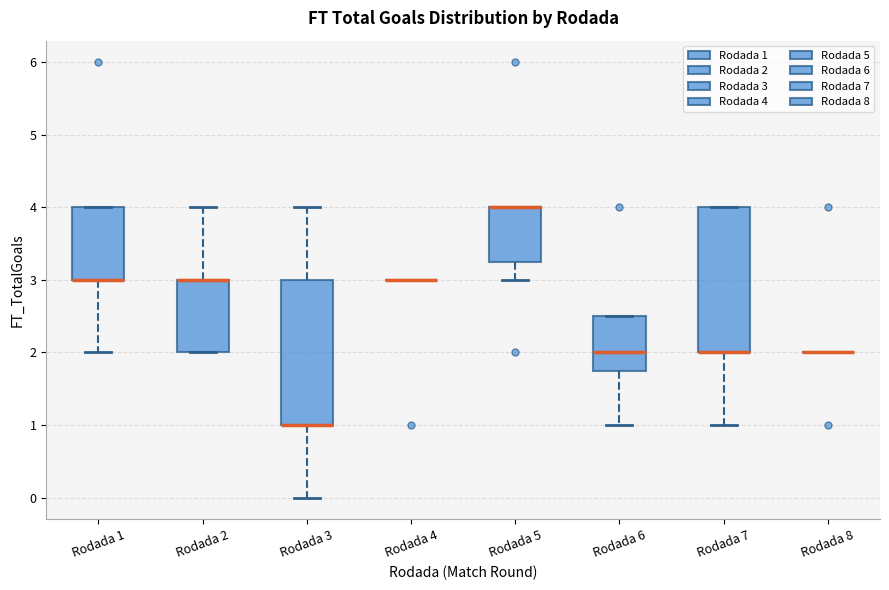

Reading left to right, read every box against the y-axis: the position of its median line, the range the box covers, and the ends of its whiskers. The values are not printed on the chart, so give them approximately, as read against the axis.

Rodada 1: median 3.0 (drawn on the box's lower edge), box 3.0 to 4.0, whiskers 2.0 to 4.0
Rodada 2: median 3.0 (drawn on the box's upper edge), box 2.0 to 3.0, whiskers 2.0 to 4.0
Rodada 3: median 1.0 (drawn on the box's lower edge), box 1.0 to 3.0, whiskers 0.0 to 4.0
Rodada 4: box collapsed to a line at 3.0, whiskers 3.0 to 3.0
Rodada 5: median 4.0 (drawn on the box's upper edge), box 3.3 to 4.0, whiskers 3.0 to 4.0
Rodada 6: median 2.0, box 1.8 to 2.5, whiskers 1.0 to 2.5
Rodada 7: median 2.0 (drawn on the box's lower edge), box 2.0 to 4.0, whiskers 1.0 to 4.0
Rodada 8: box collapsed to a line at 2.0, whiskers 2.0 to 2.0